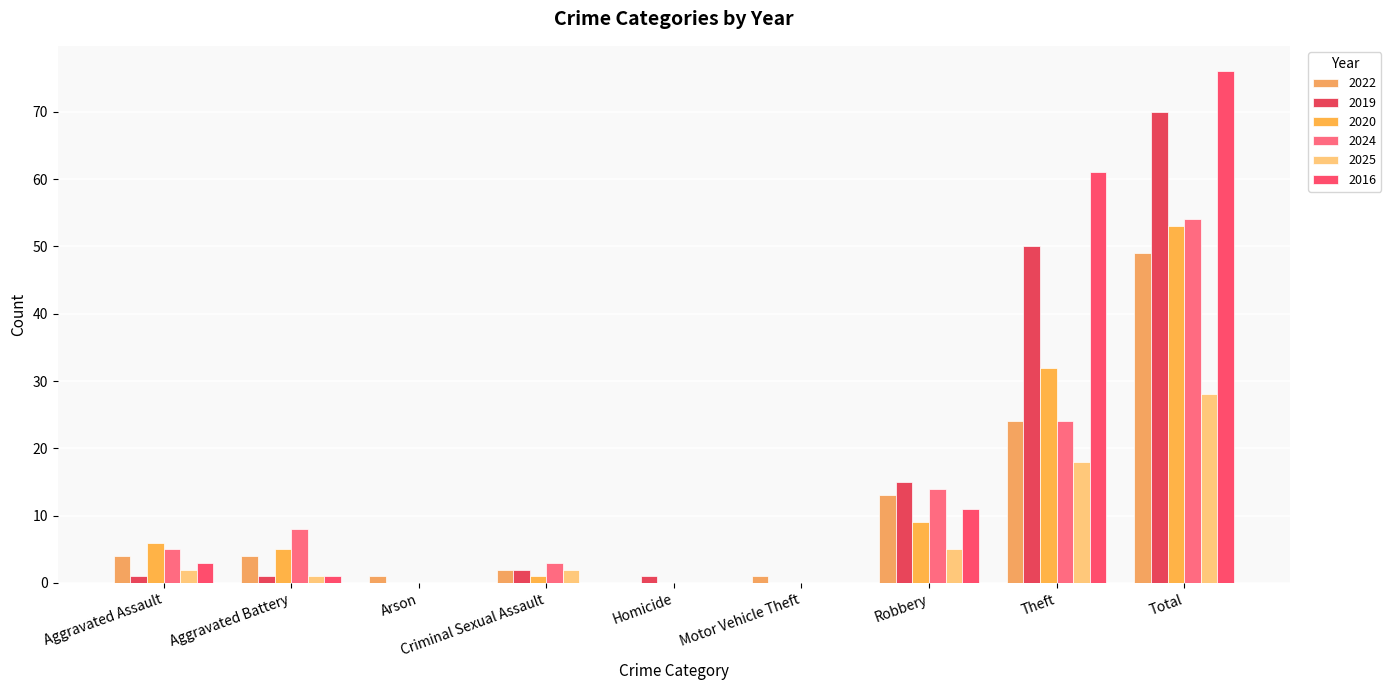

Is it true that 2022 equals 1 at Criminal Sexual Assault?

False